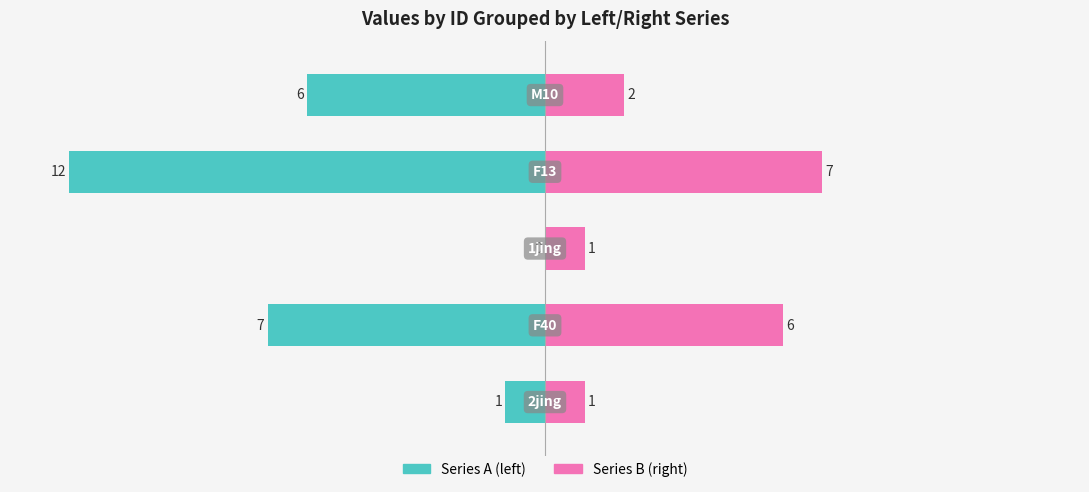

What is the difference between the maximum and minimum values in the Series B (right) series?

6